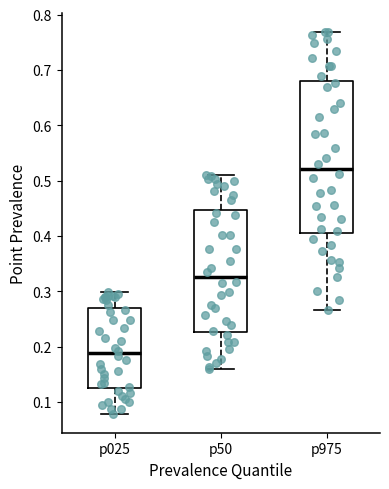

Where is the lower edge of the box for p50 on the y-axis? The values are not printed on the chart, so give them approximately, as read against the axis.

0.23